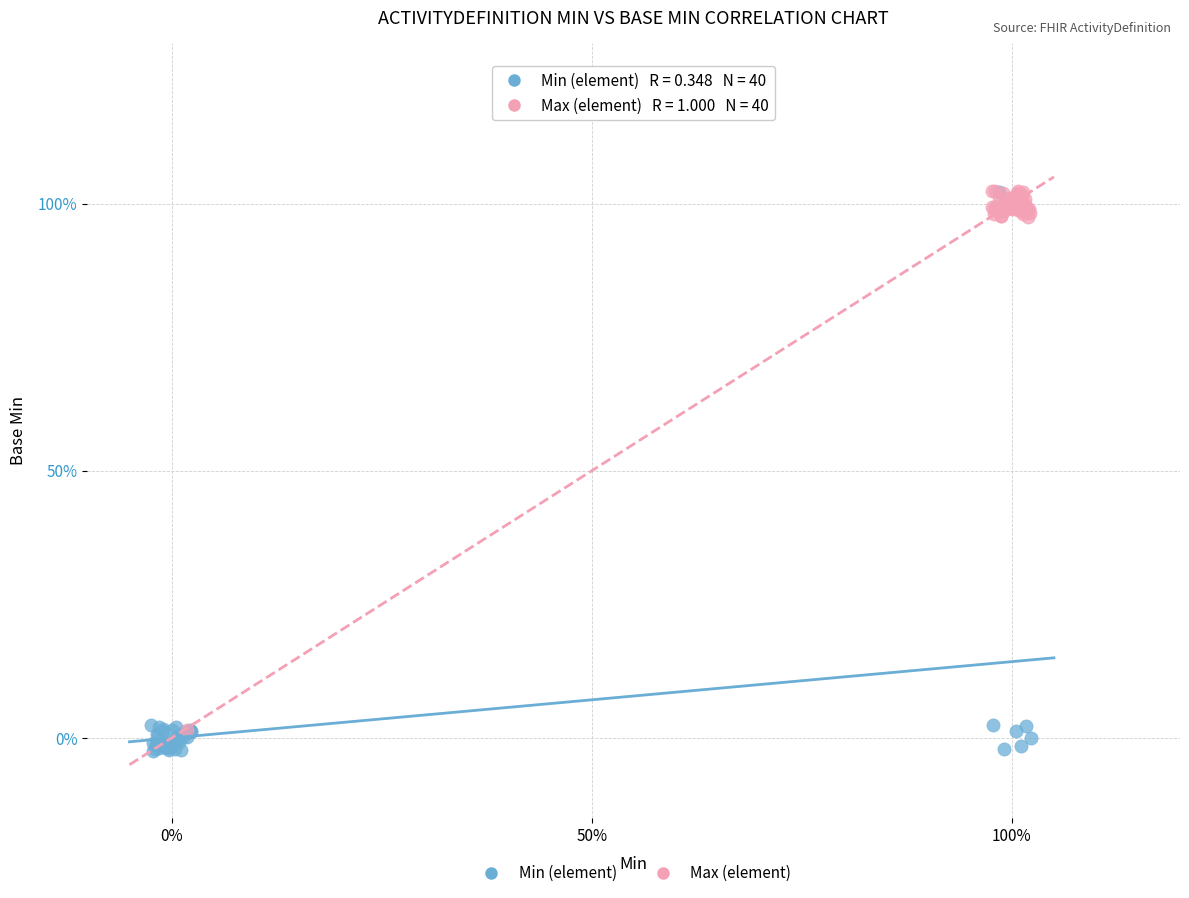

Which series contains the lowest Y value?

Min (element)